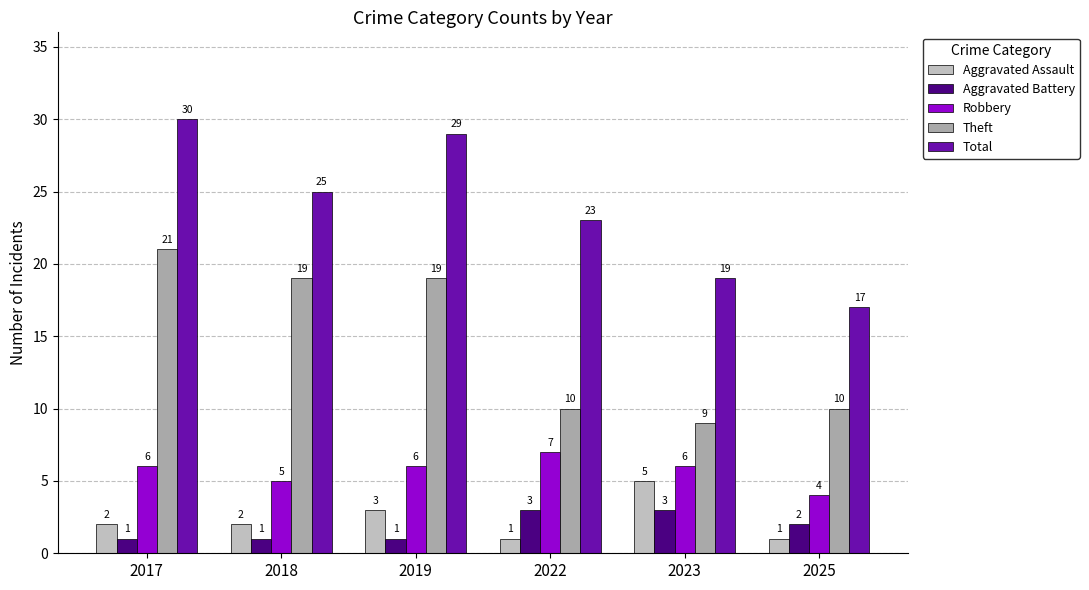

Where does the Theft series first go above 19?

2017